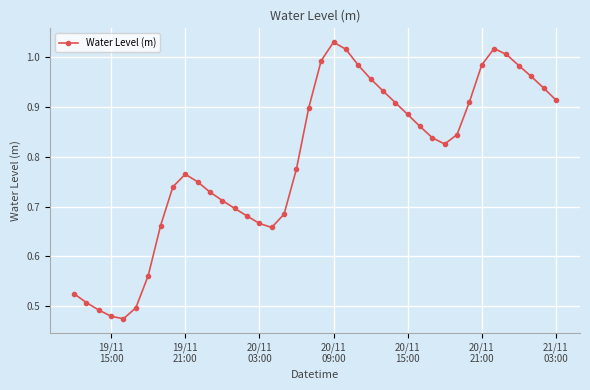

How many points are higher than both their immediate neighbors (excluding endpoints)?

3